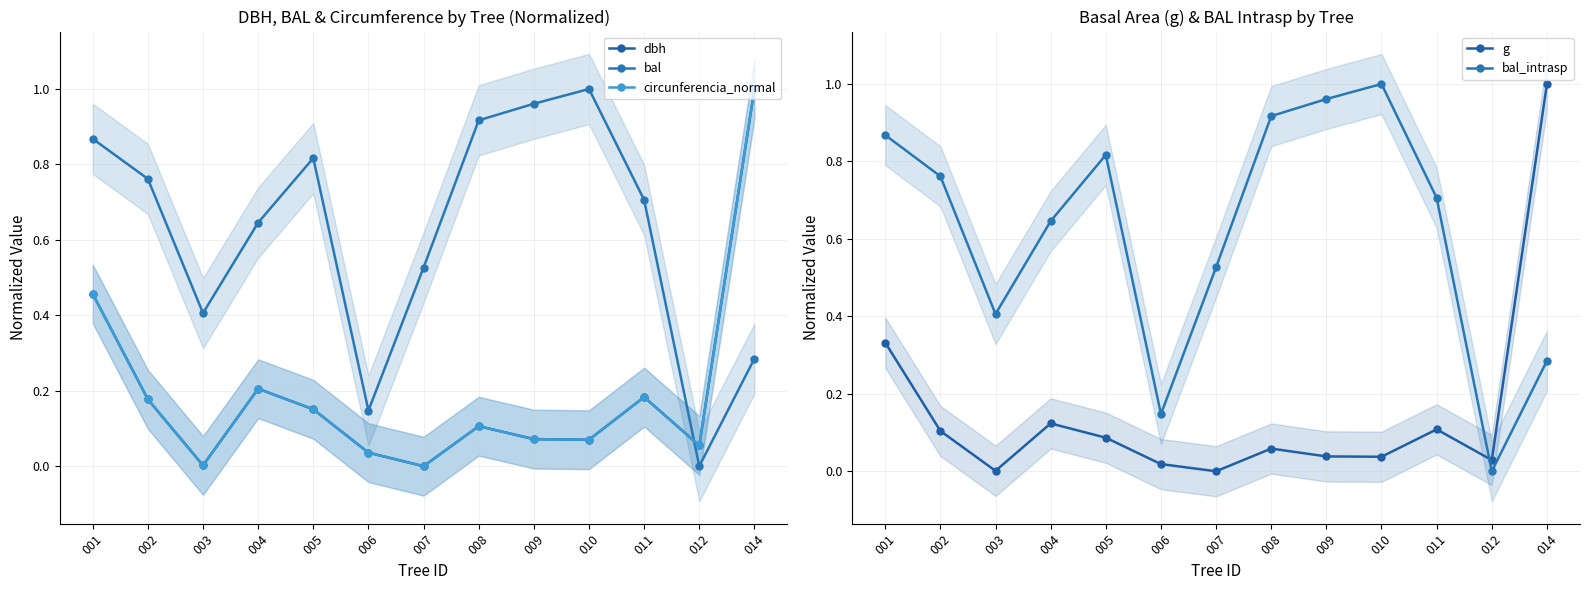

What is the difference between the maximum and second lowest values in the circunferencia_normal series?

1.0